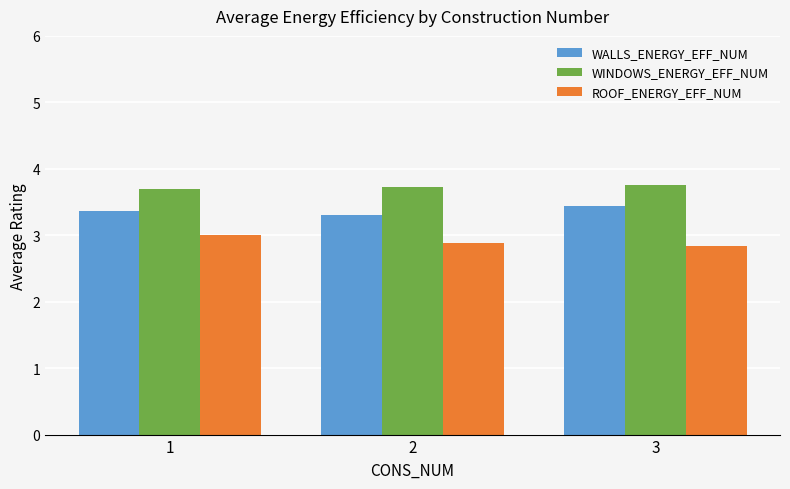

What is the difference between the maximum and second lowest values in the WALLS_ENERGY_EFF_NUM series?

0.1